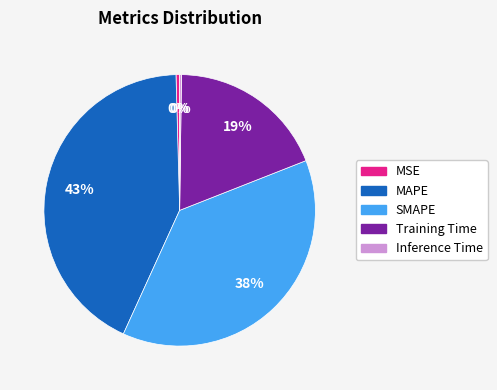

To the nearest percent, what portion does SMAPE represent?

38%